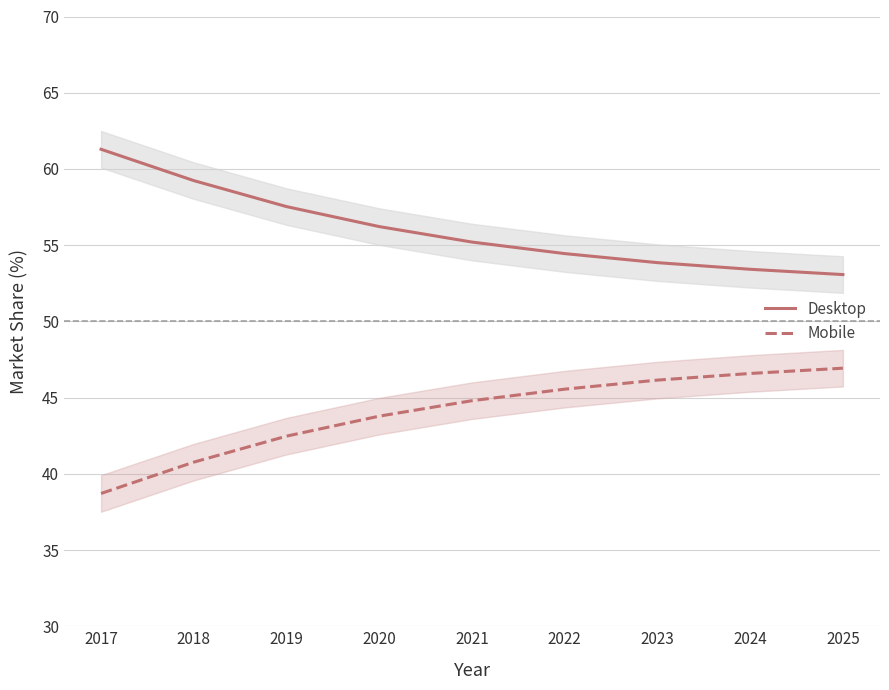

What is the value of the Mobile point at the 6th from the left?

45.6